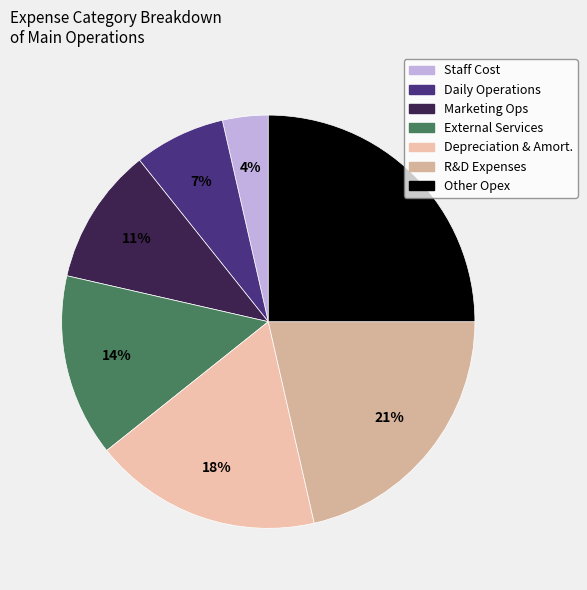

Does any single category account for the majority?

No